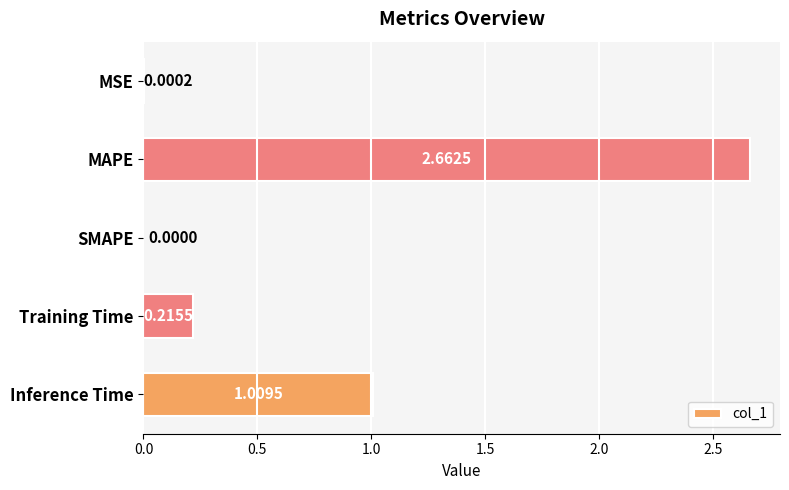

Where is the data nearest to the value 1?

Inference Time